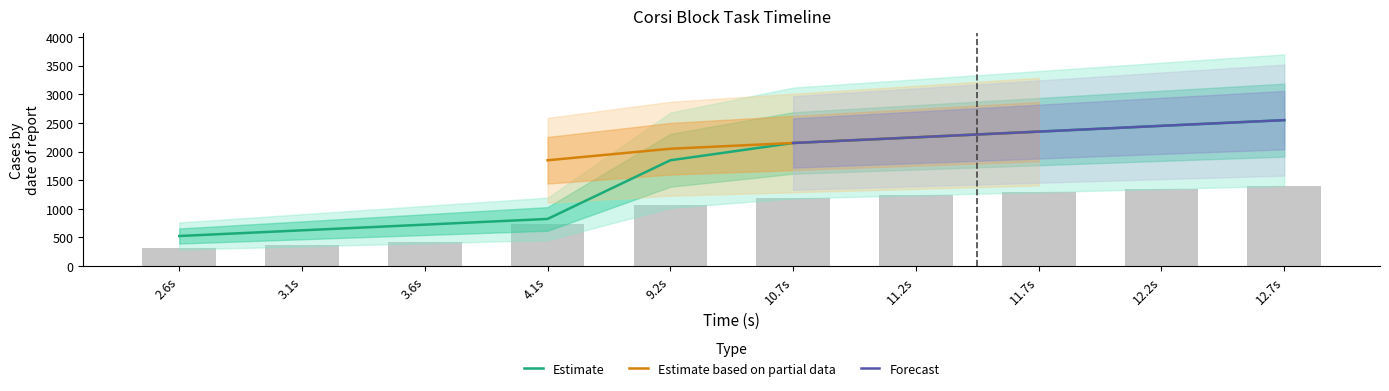

Where is Estimate nearest to the value 1536?

9.2s